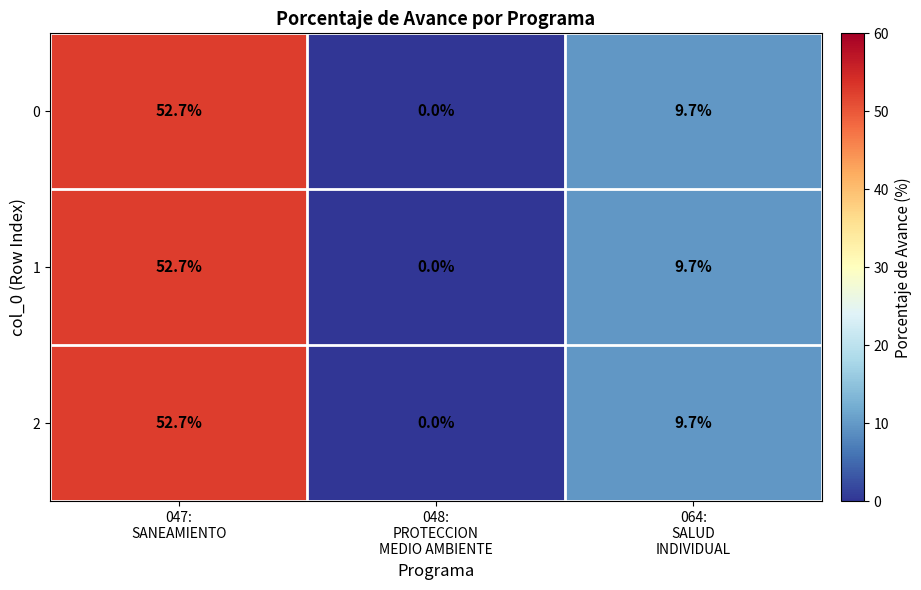

What is the highest value of the 2 series?

52.7